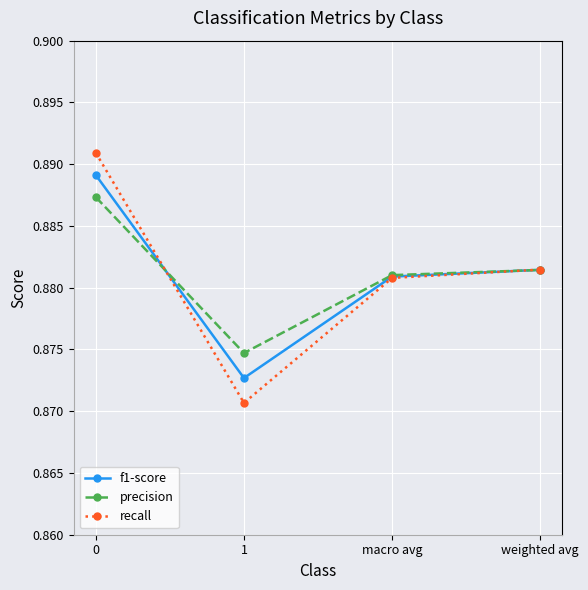

How many interior local valleys does the recall series have?

1